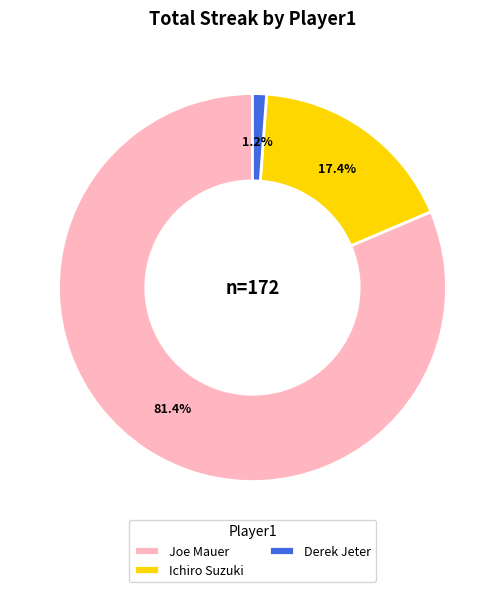

Which category has the biggest portion of the pie?

Joe Mauer